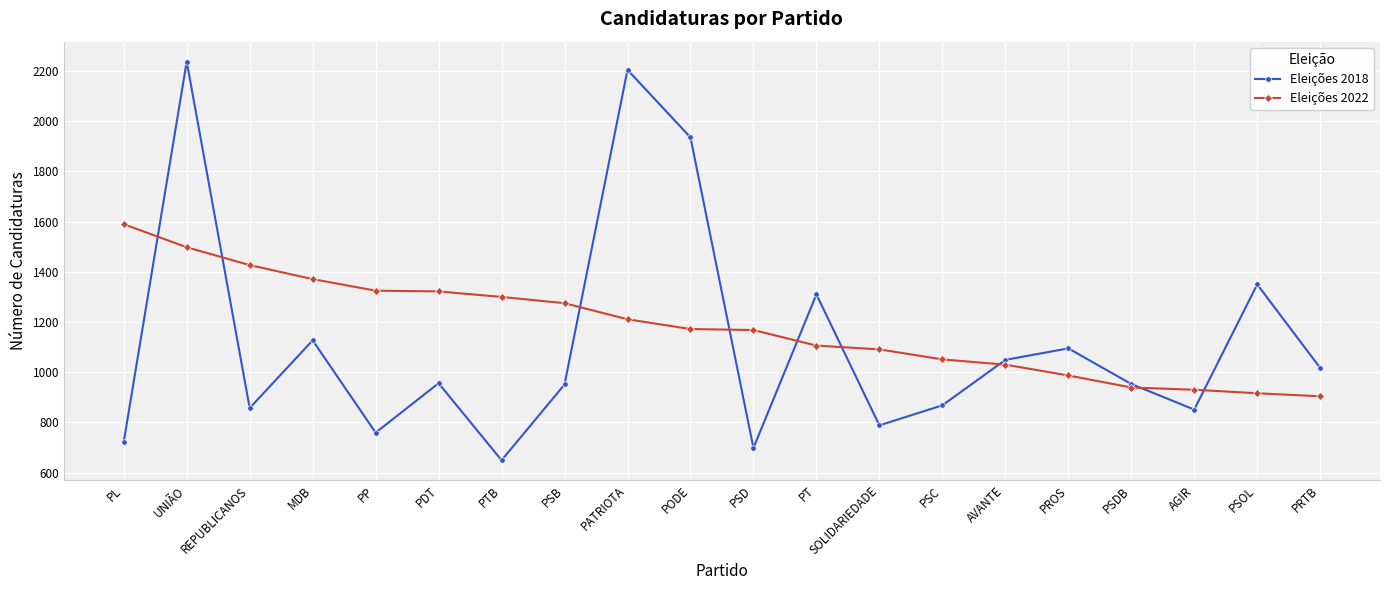

How many lines are shown in the chart?

2